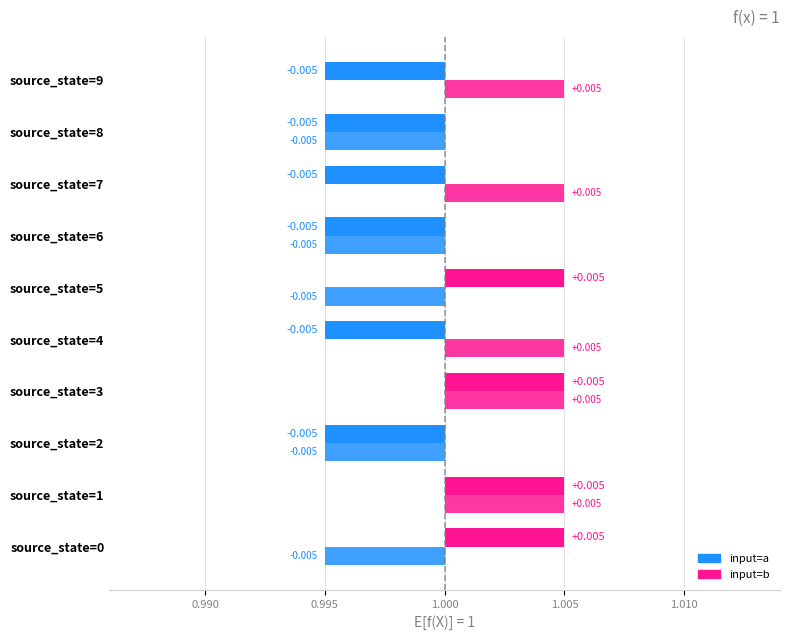

At which category does the chart reach its minimum across all series?

source_state=2